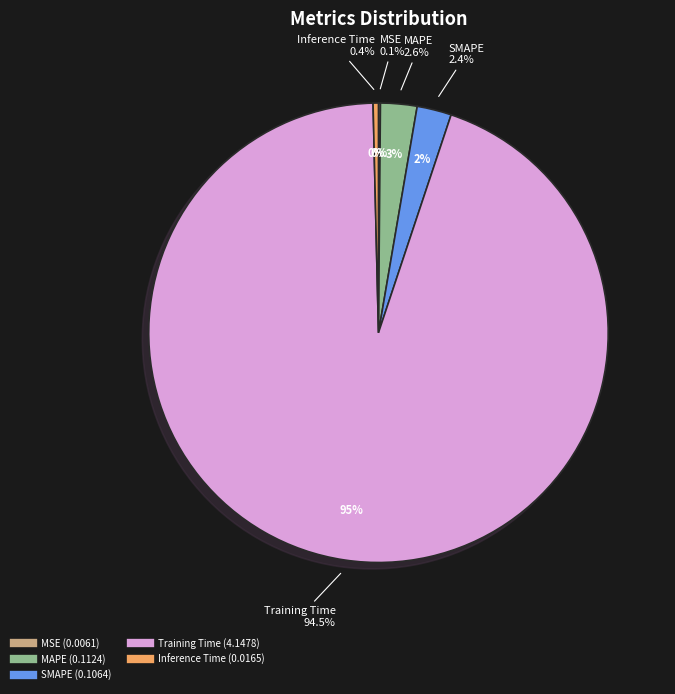

To the nearest percent, what percentage of the pie is SMAPE?

2%